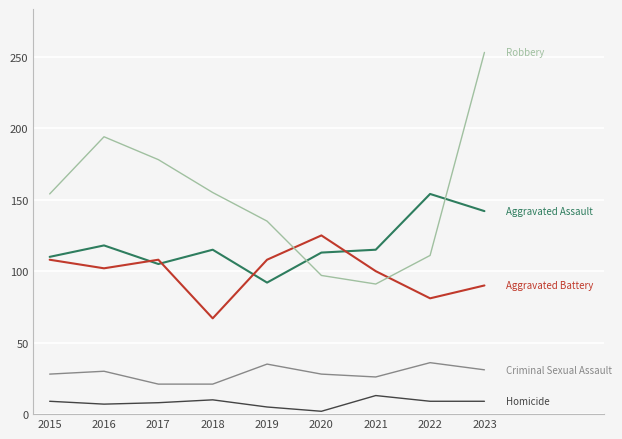

What is the greatest value displayed?

253